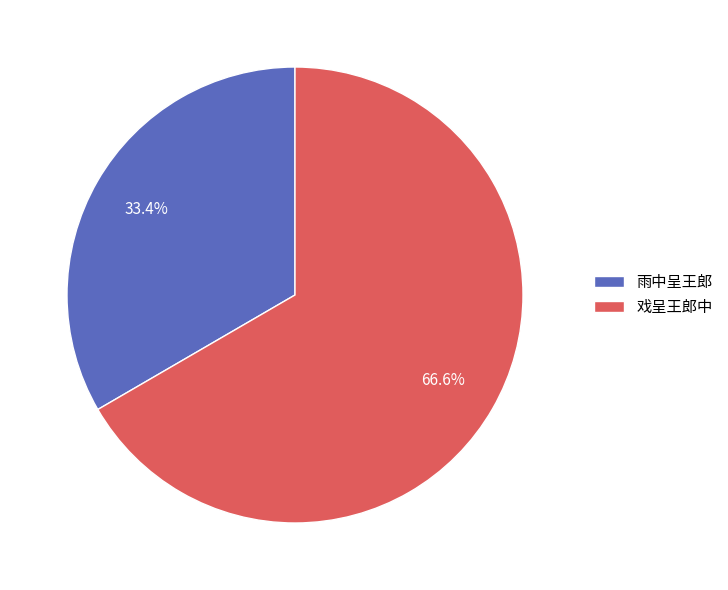

What portion of the pie excludes 雨中呈王郎?

66.6%